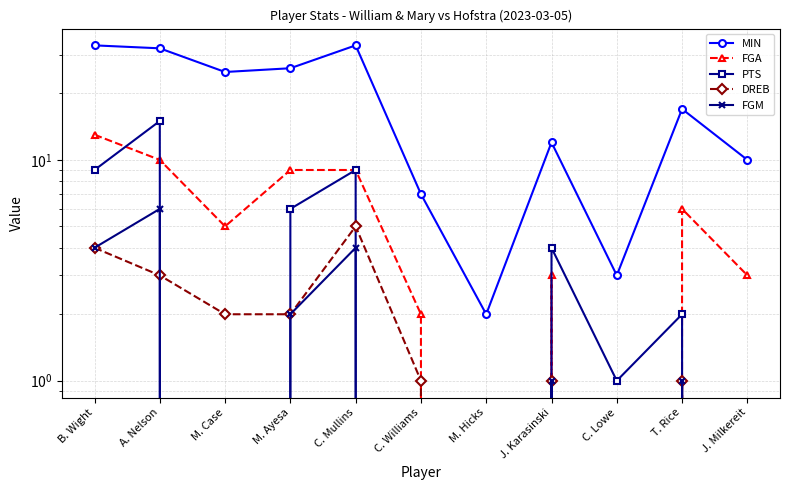

What is the highest value of the FGM series?

6